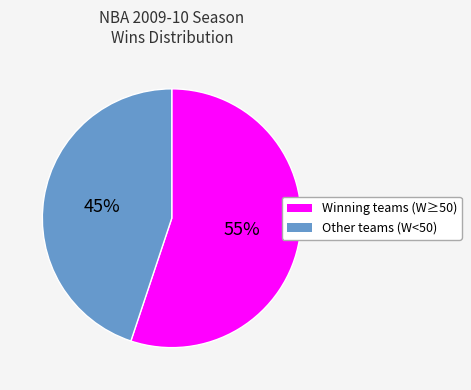

To the nearest percent, what is the difference between the largest and smallest slice percentages?

10%